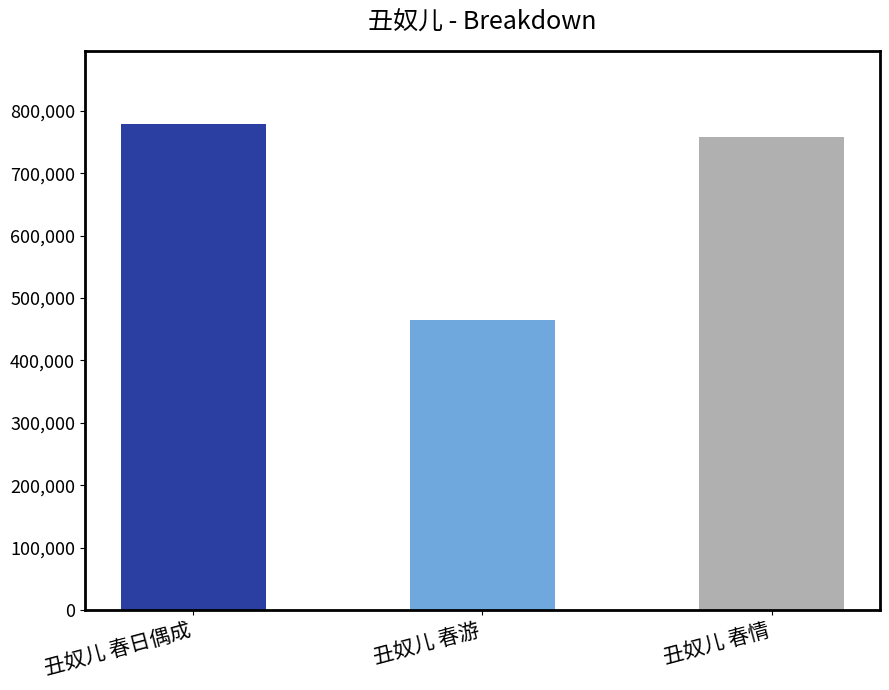

Are the bars horizontal?

No